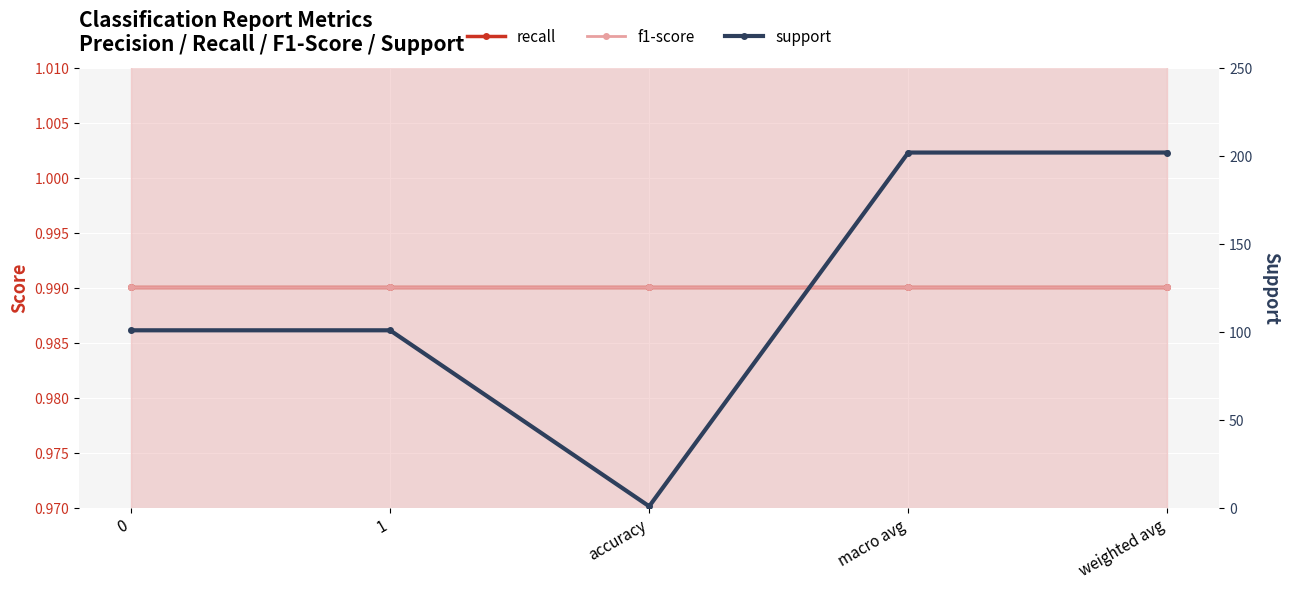

How many support values are between 101 and 202?

4